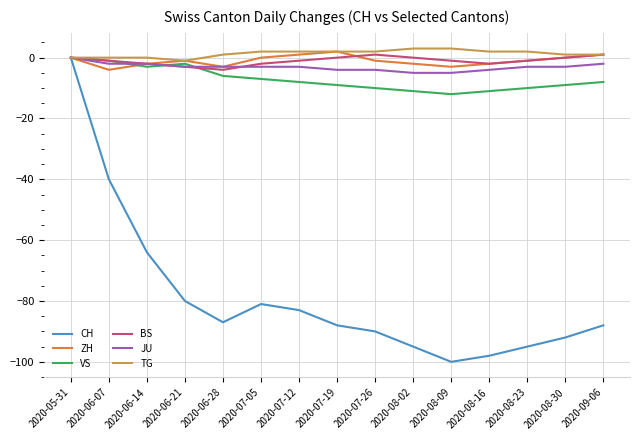

What is the sum of all ZH values?

-15